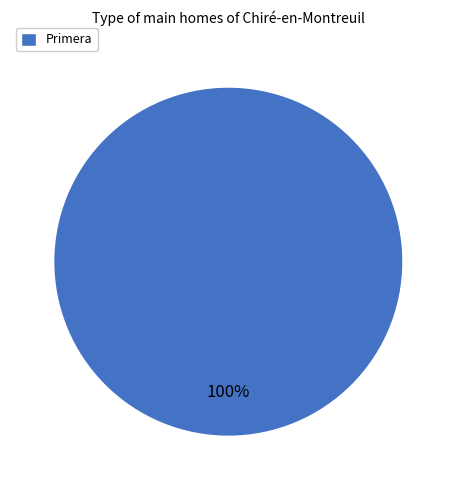

What is the majority slice?

Primera